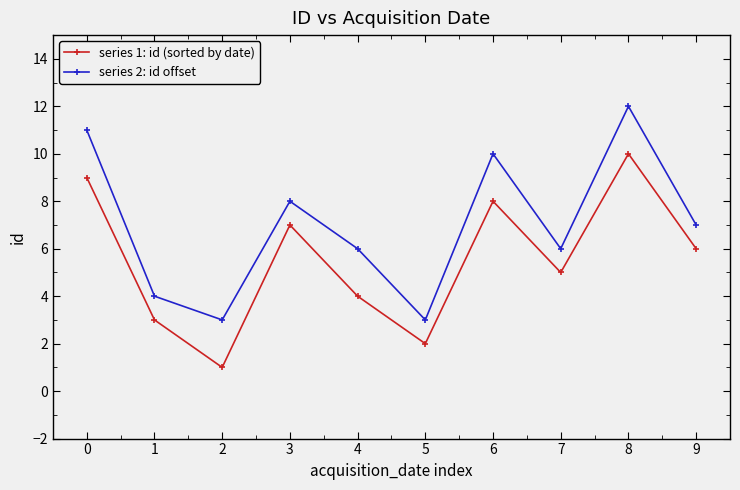

List the series in order of their overall mean, highest first.

series 2: id offset, series 1: id (sorted by date)